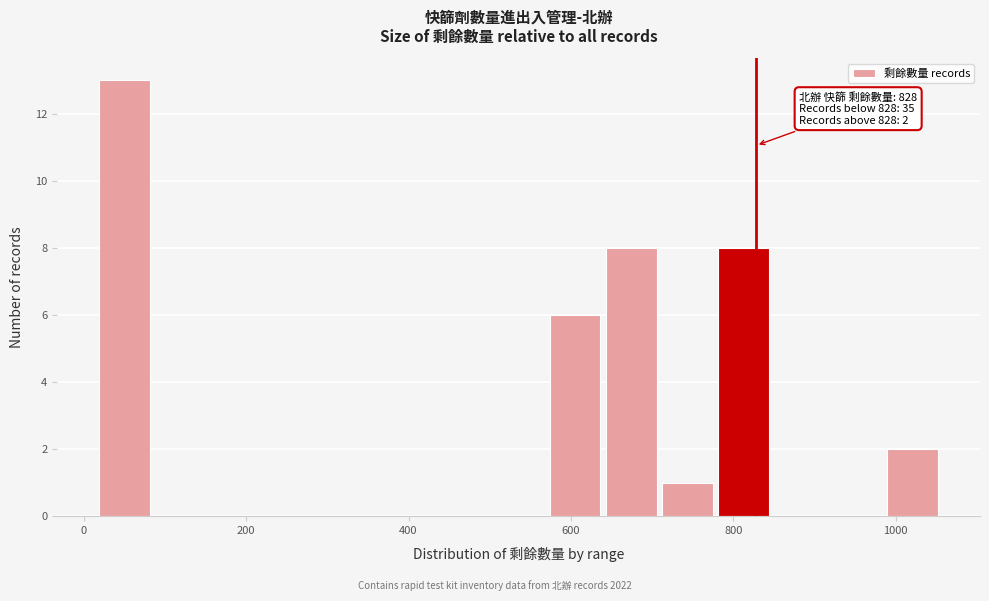

Read against the x-axis, roughly where is the centre of the tallest bar?

60